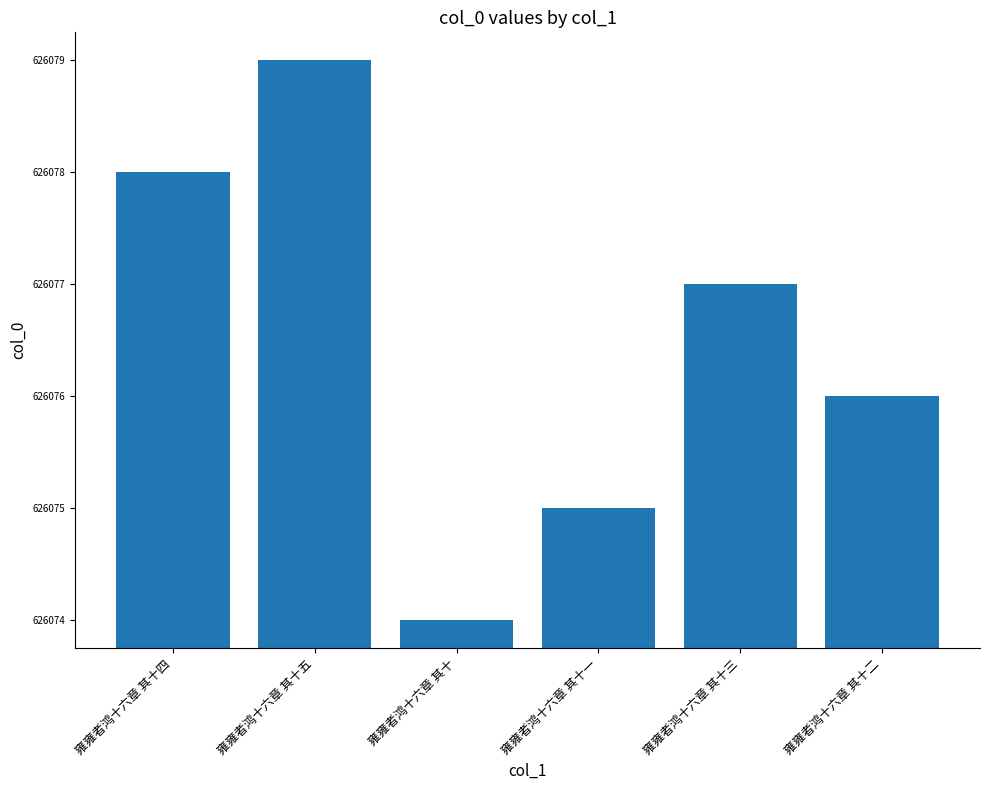

Does the chart contain any negative values?

No